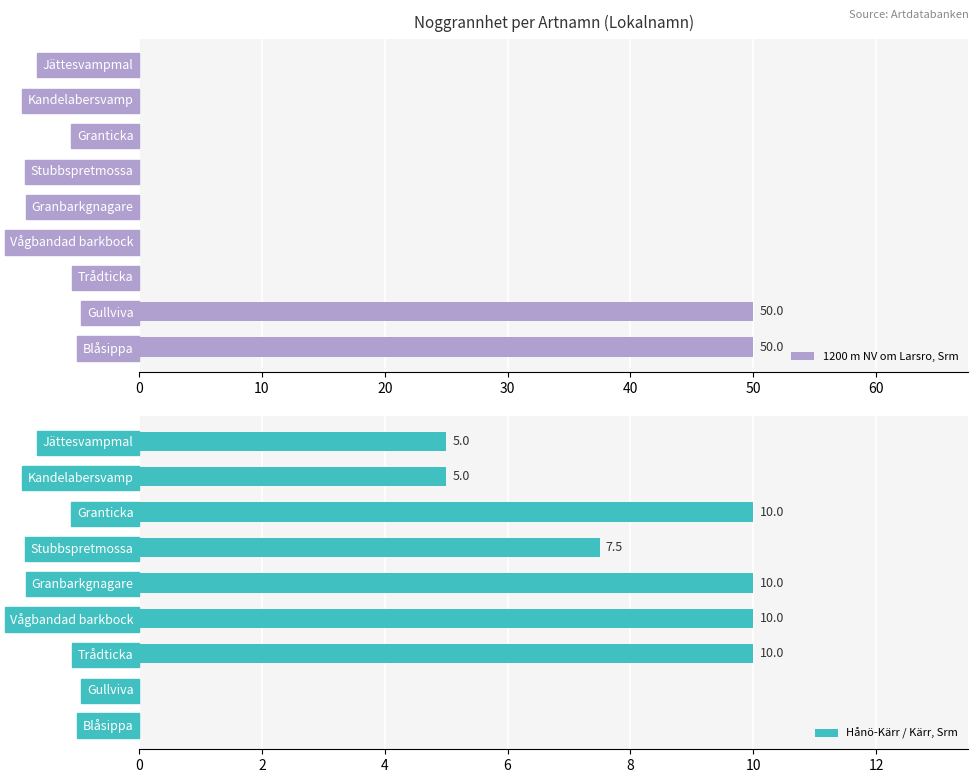

What are all the series names shown in the legend?

1200 m NV om Larsro, Srm, Hånö-Kärr / Kärr, Srm